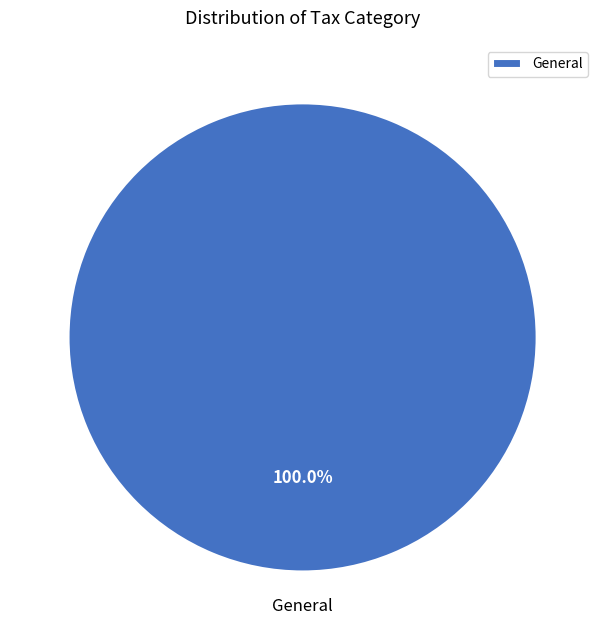

To the nearest percent, what portion does General represent?

100%